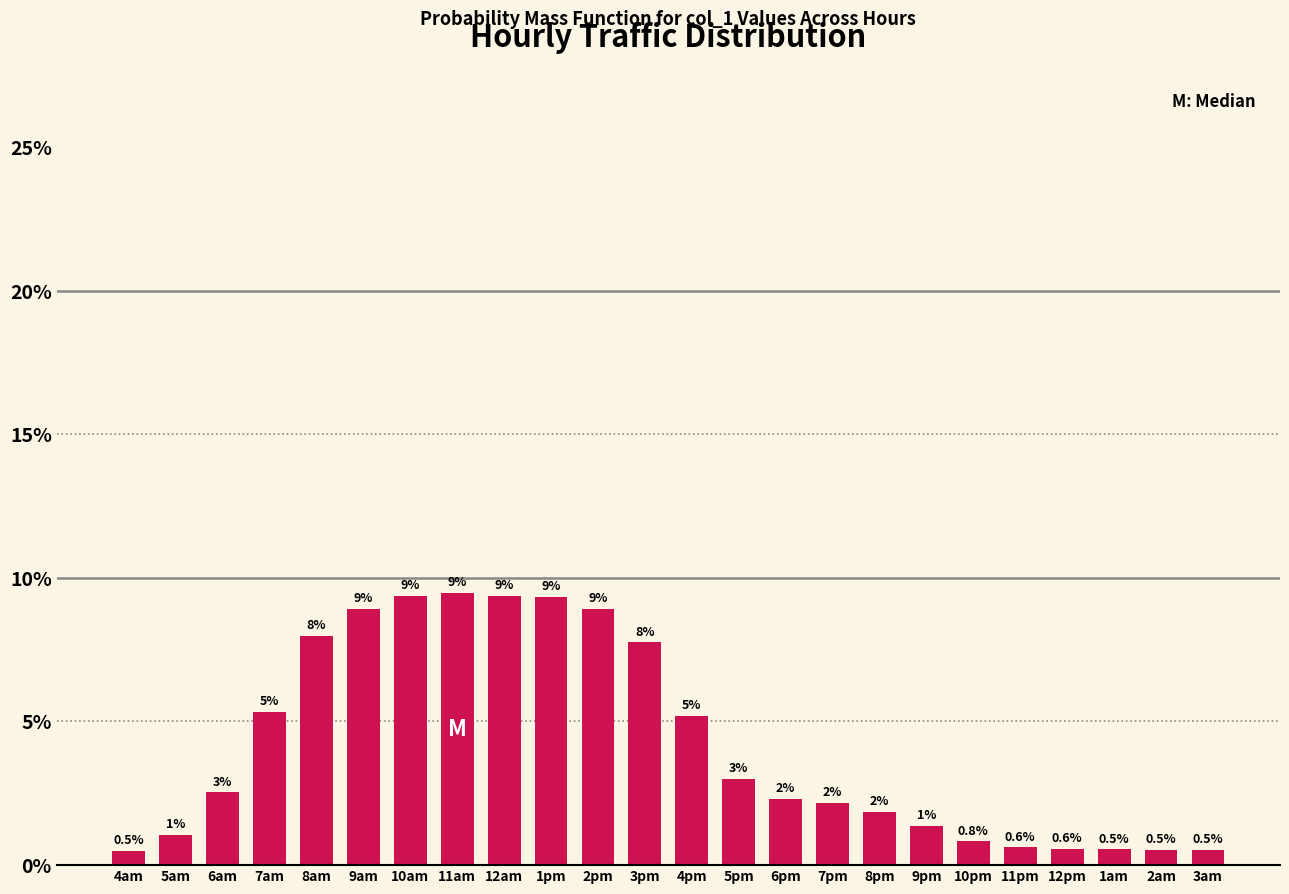

What is the value of the 5th bar from the left?

8.0